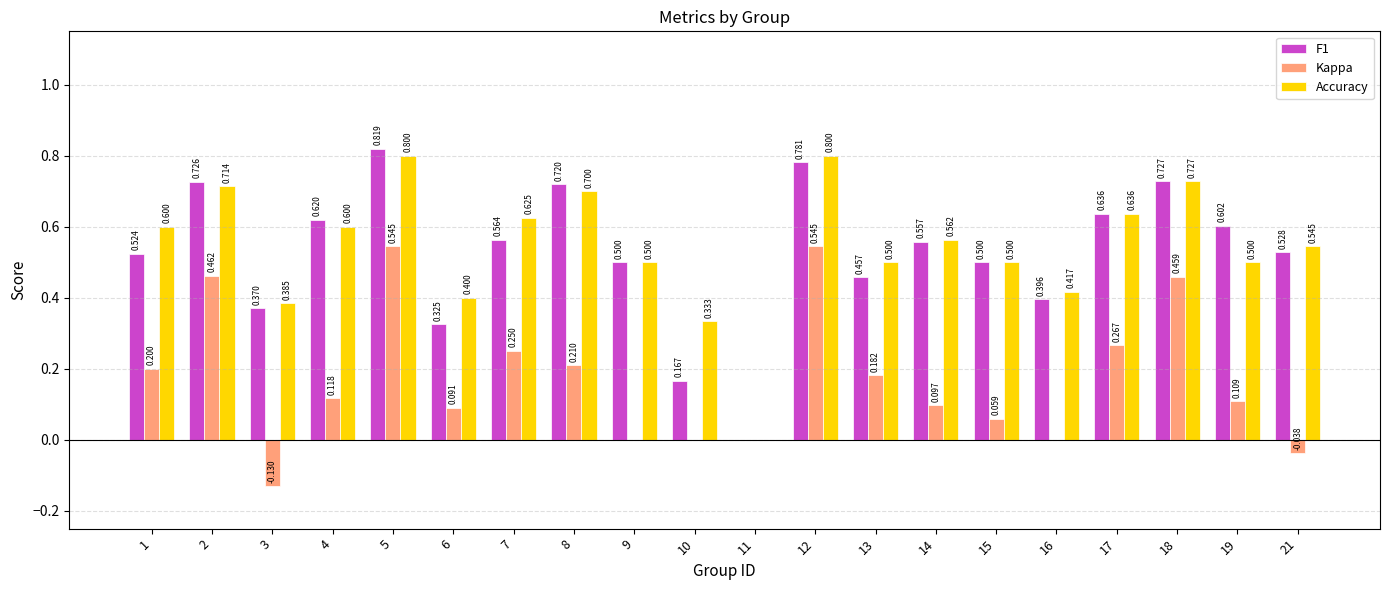

At which category is the sum across all series the highest?

5